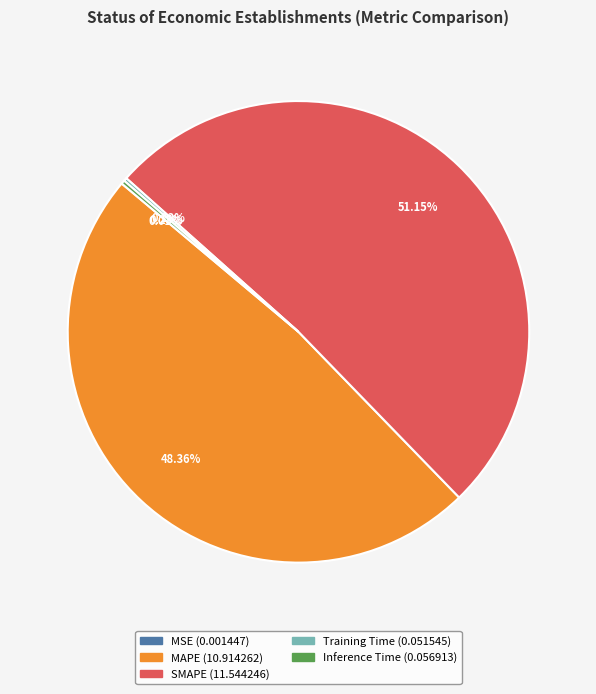

Which slice is the largest?

SMAPE